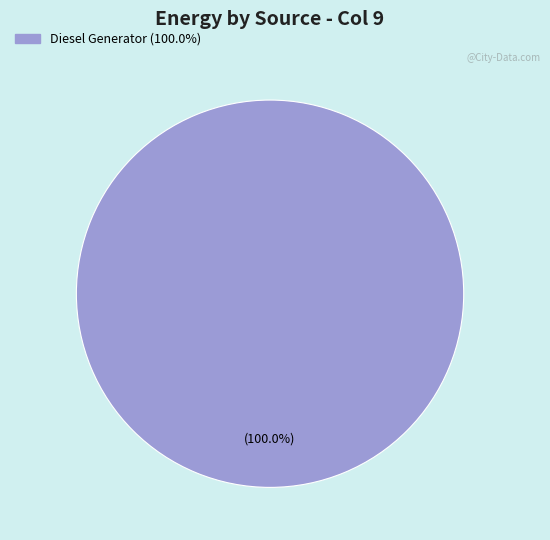

Is there any slice that represents more than half of the pie?

Yes